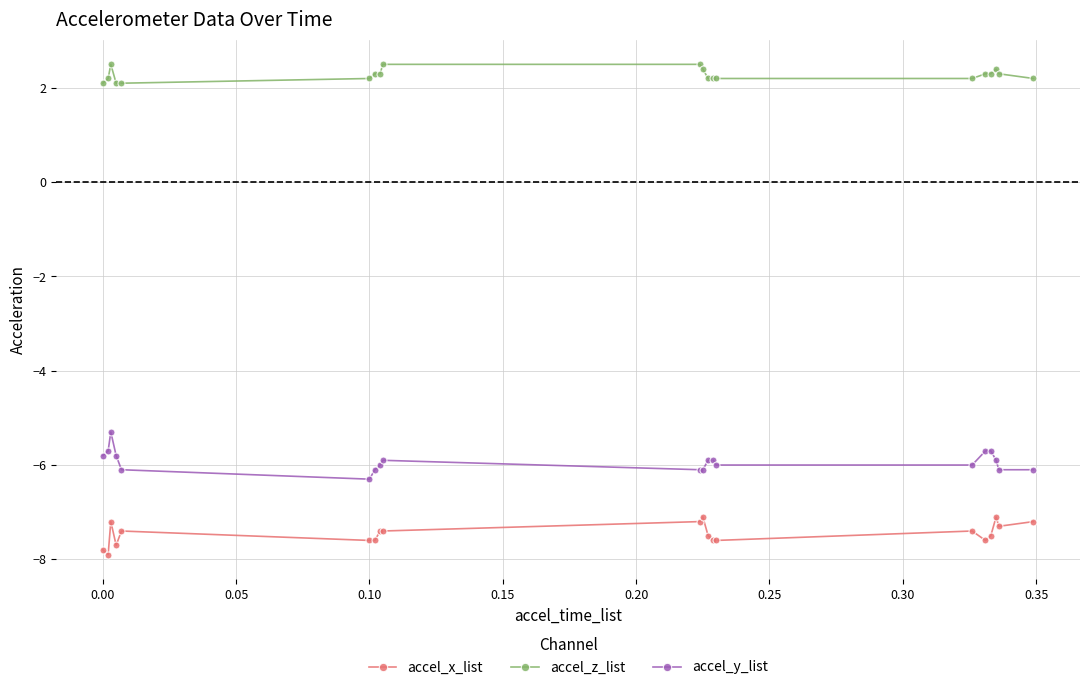

True or false: accel_x_list and accel_y_list cross at least once.

False